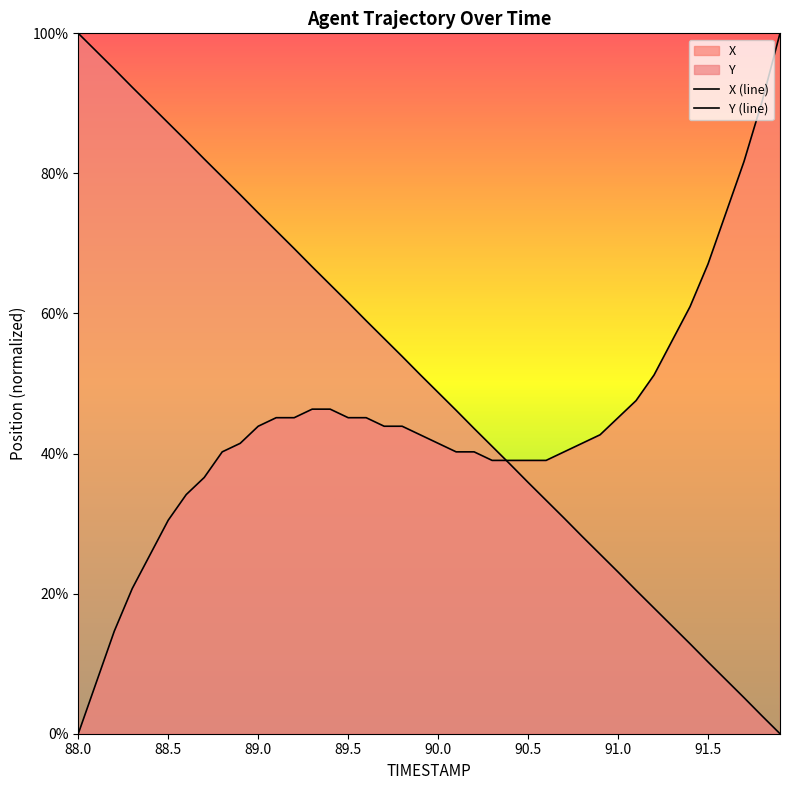

Which has a higher value, 88.0 or 89.0?

89.0